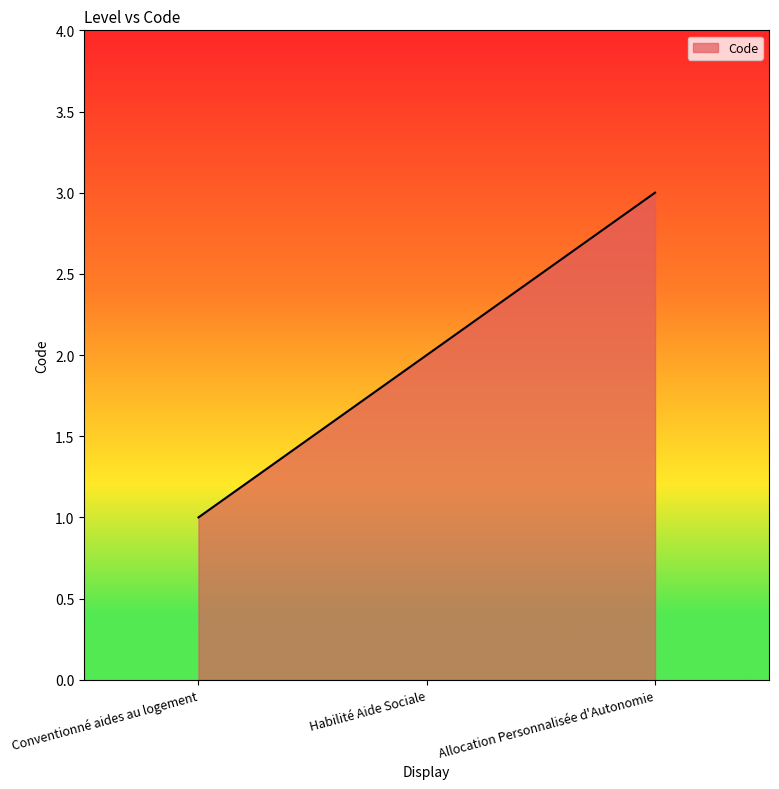

List the labels in order of value, smallest first.

Conventionné aides au logement, Habilité Aide Sociale, Allocation Personnalisée d'Autonomie